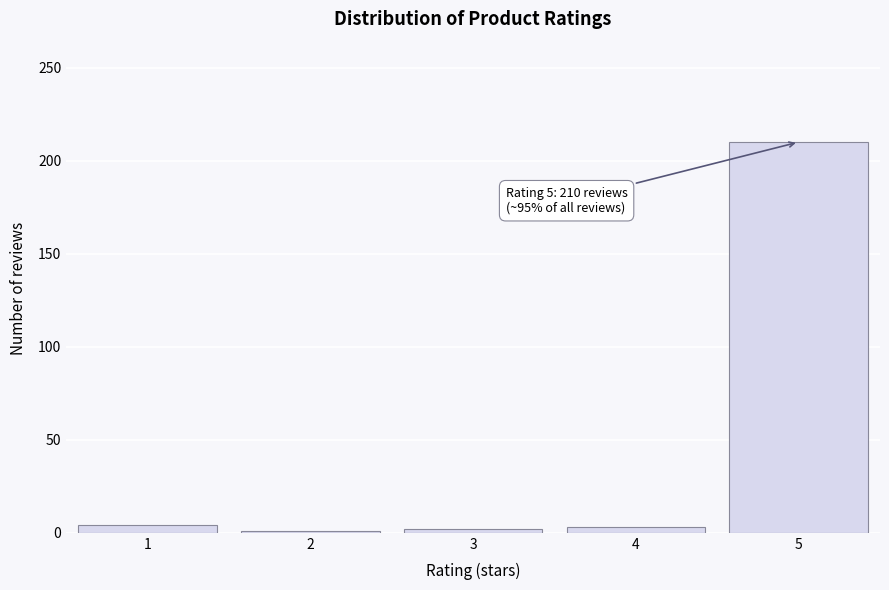

What is the difference between the maximum and minimum values?

209